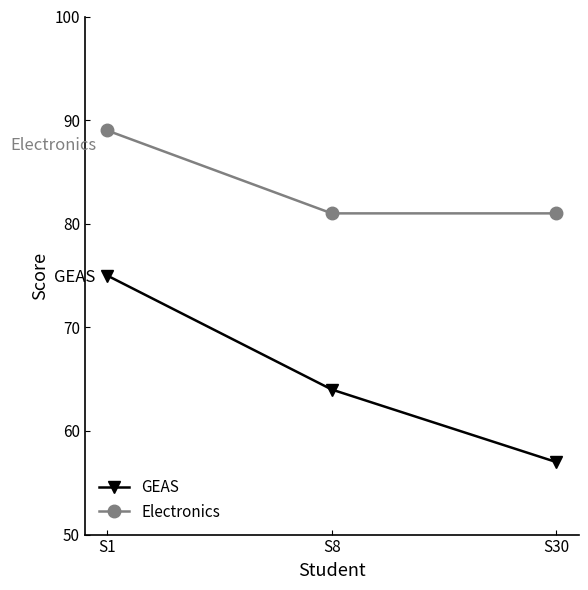

Between S1 and S8, which series saw the biggest shift?

GEAS